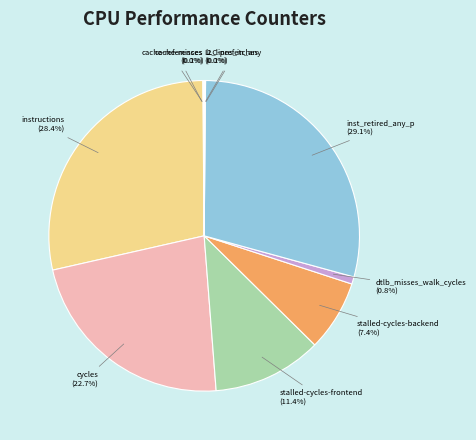

Which slice is the largest?

inst_retired_any_p